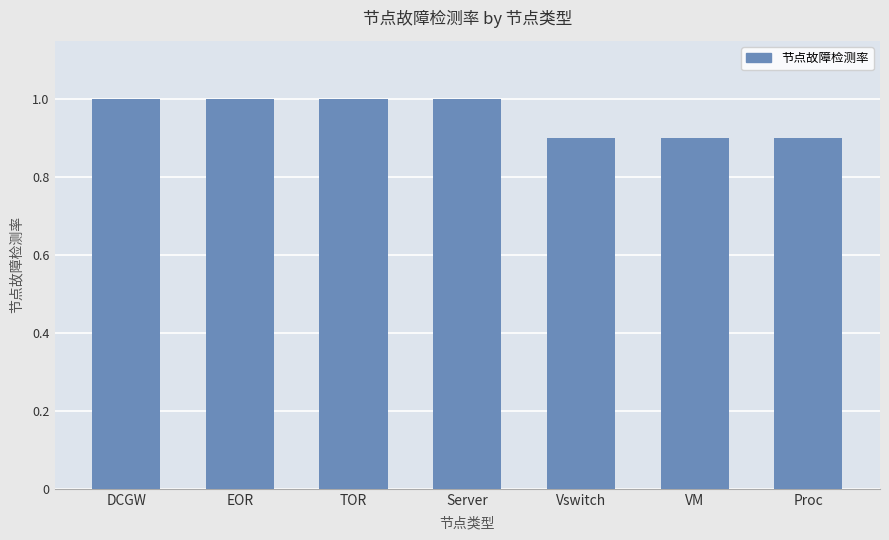

What is the greatest value displayed?

1.0